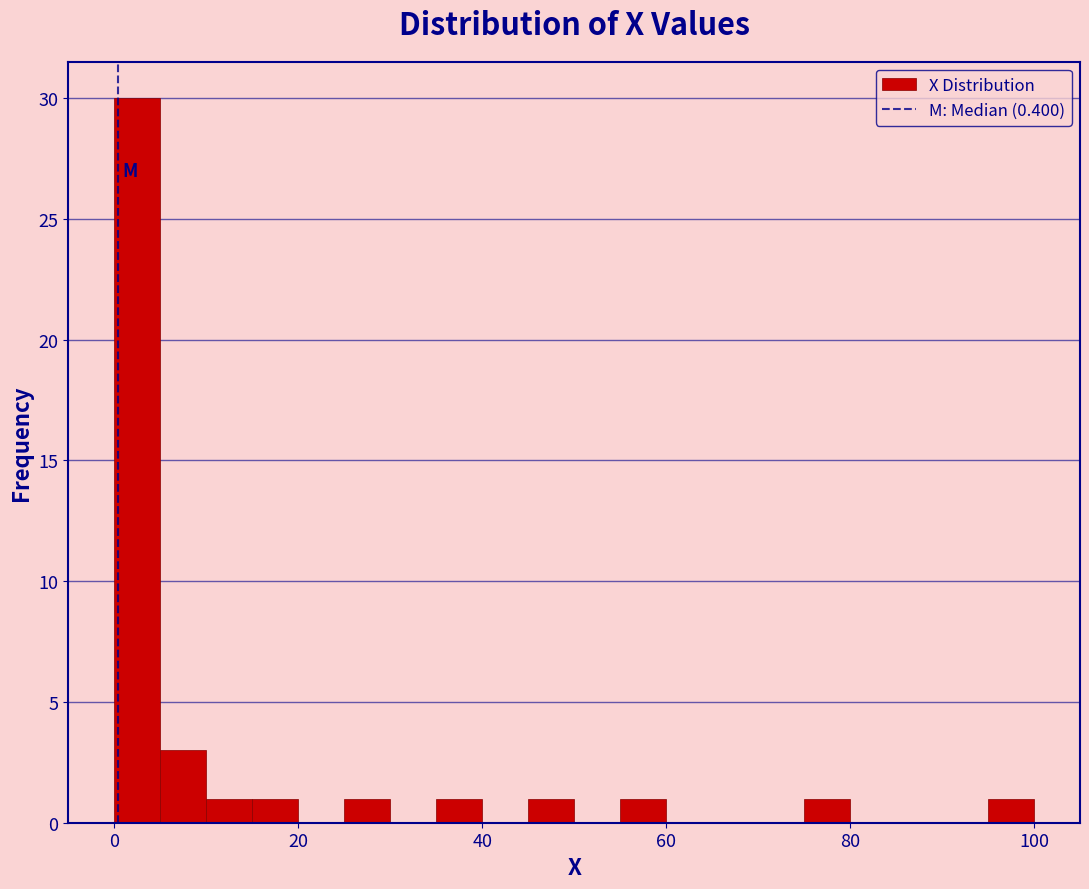

Read against the x-axis, roughly where is the centre of the tallest bar?

2